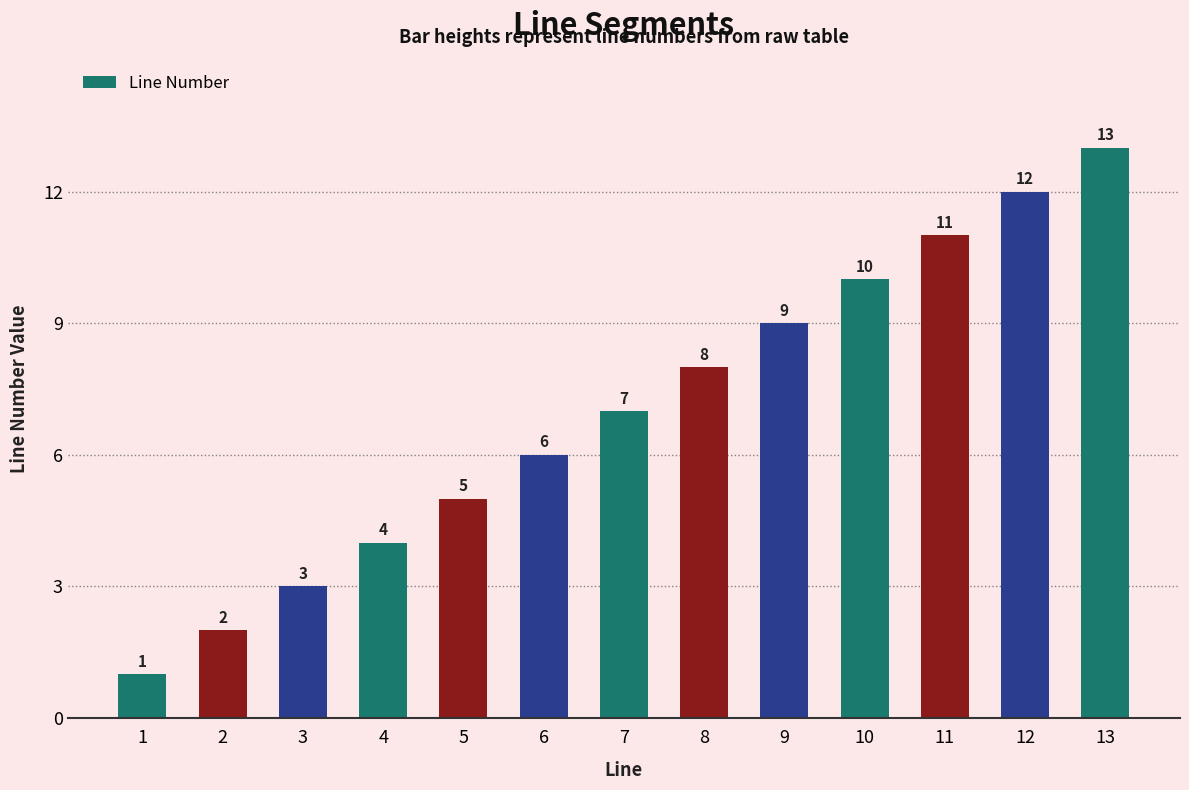

Does the chart contain stacked bars?

No